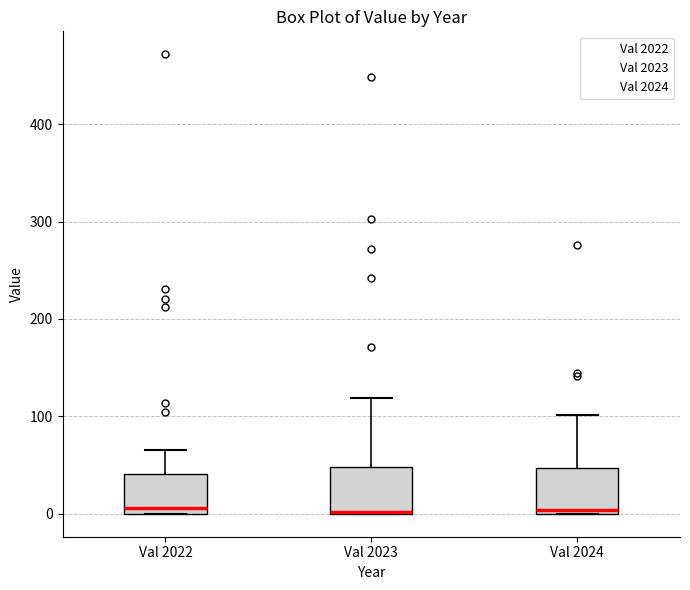

Reading left to right, transcribe this box plot: for each box, give where its median line is, the range the box spans, and where its two whiskers end, as read against the y-axis. The values are not printed on the chart, so give them approximately, as read against the axis.

Val 2022: median 10, box 0 to 40, whiskers 0 to 70
Val 2023: median 0, box 0 to 50, whiskers 0 to 120
Val 2024: median 0 (just above the box's lower edge), box 0 to 50, whiskers 0 to 100